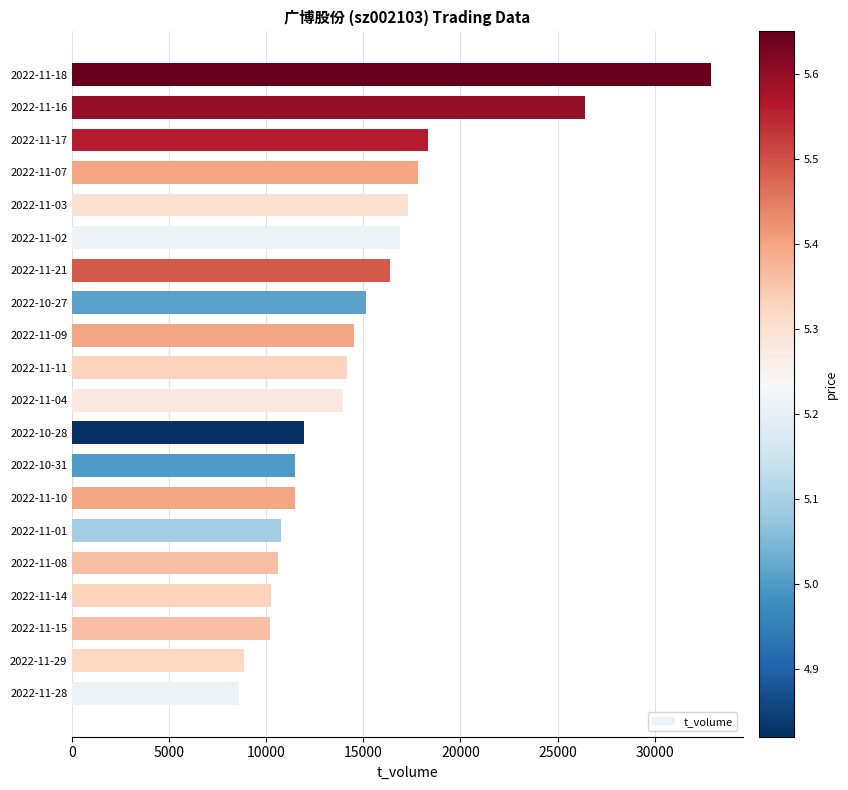

What is the greatest value displayed?

32893